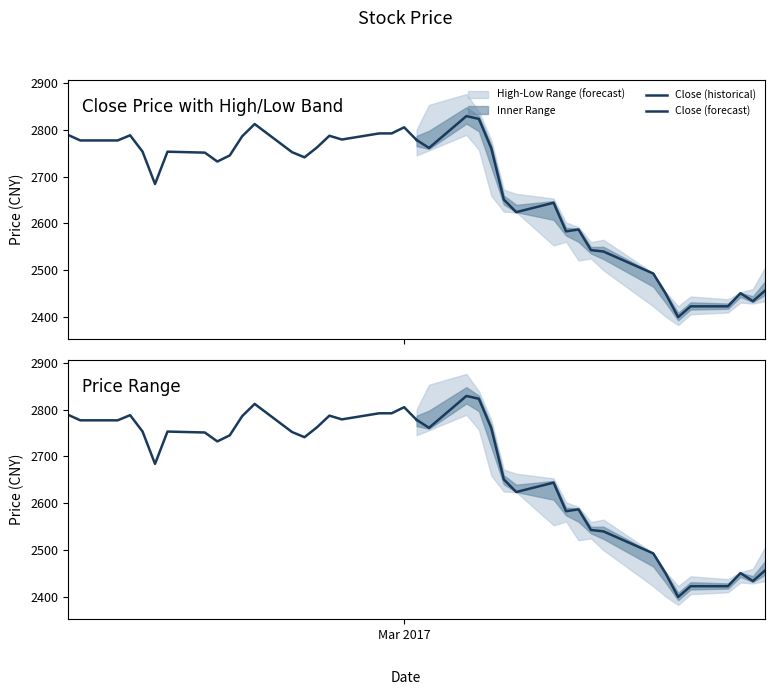

What is the value of the High point at the 6th from the left?

2738